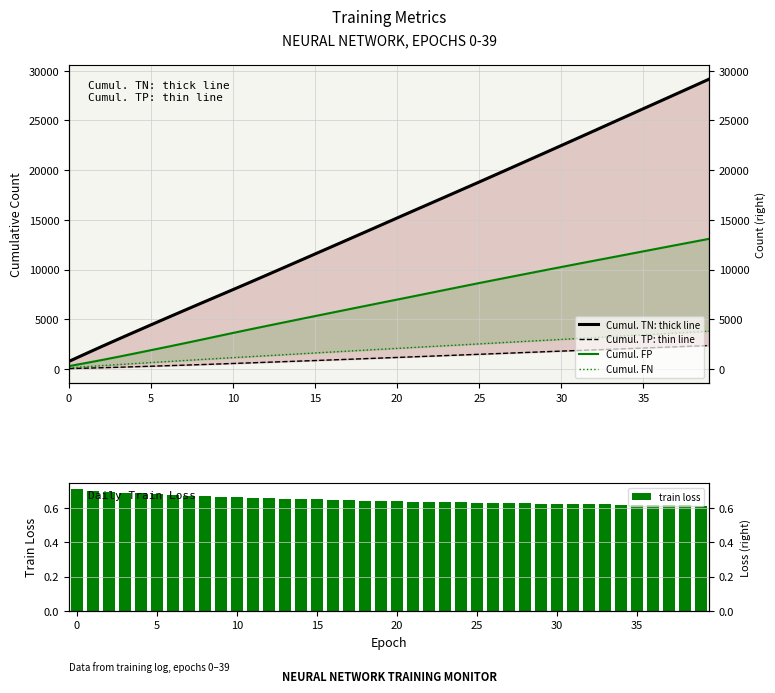

Rank the series at 32 from lowest to highest value.

train loss, Cumul. TP: thin line, Cumul. FN, Cumul. FP, Cumul. TN: thick line